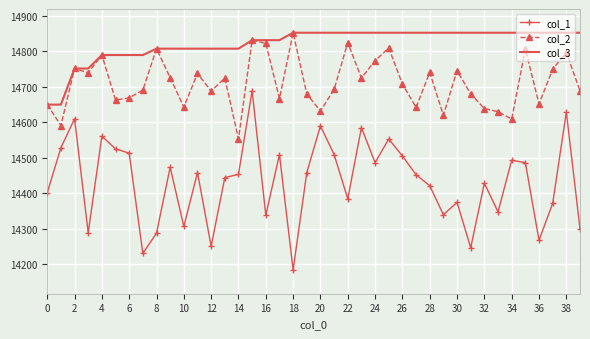

True or false: col_2 and col_1 intersect in this chart.

False